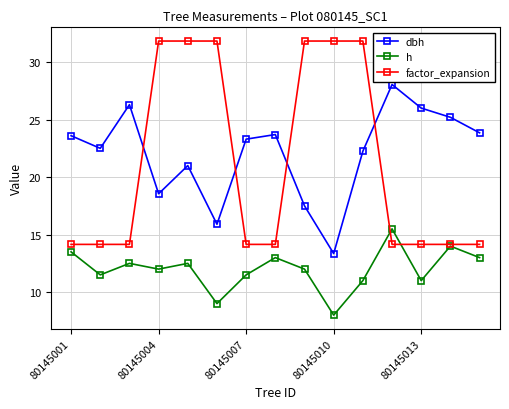

List the series in order of their peak value, highest first.

factor_expansion, dbh, h